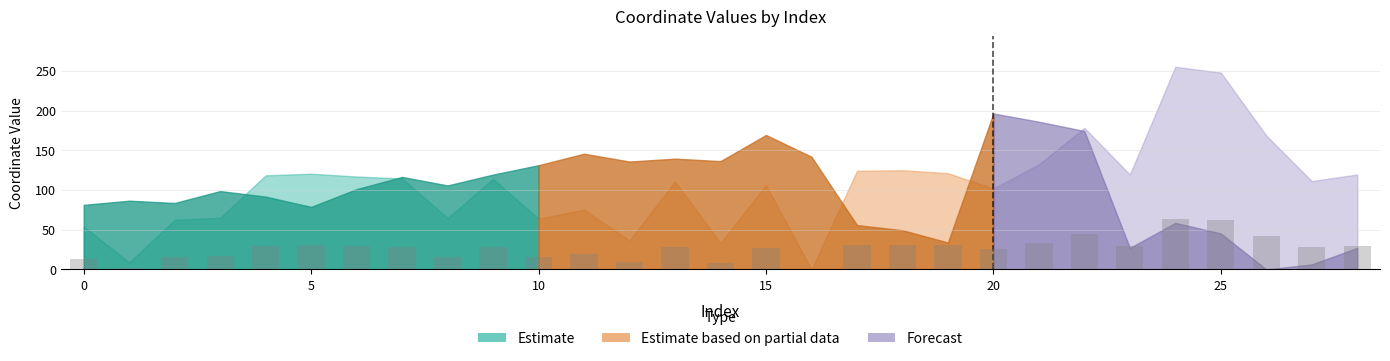

What is the sum of all values?

767.6